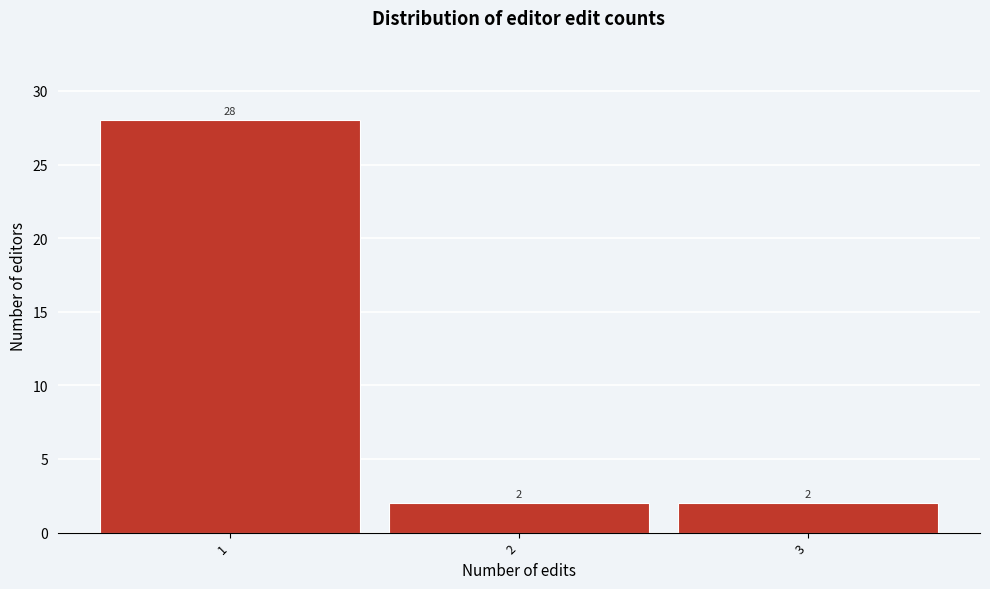

Reading left to right, what are all the values shown in this chart?

28	2	2